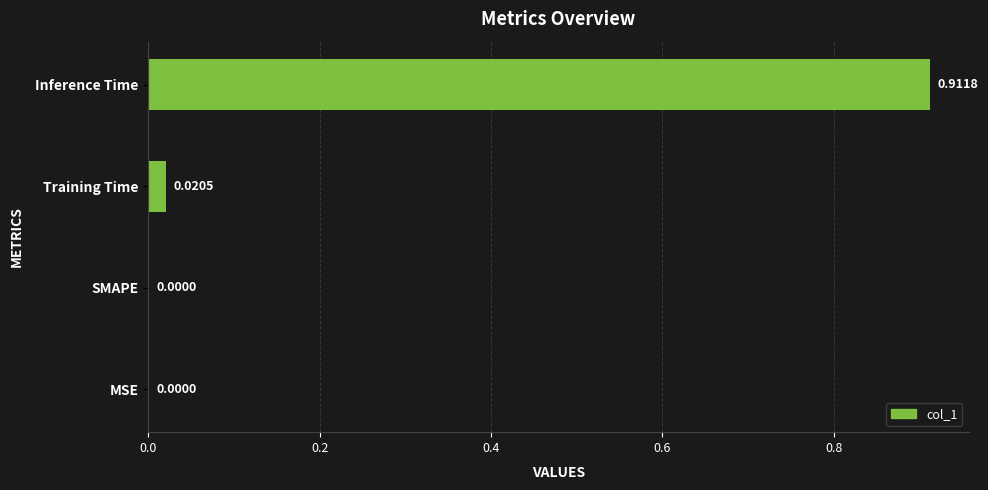

Between Inference Time and MSE, which is larger?

Inference Time